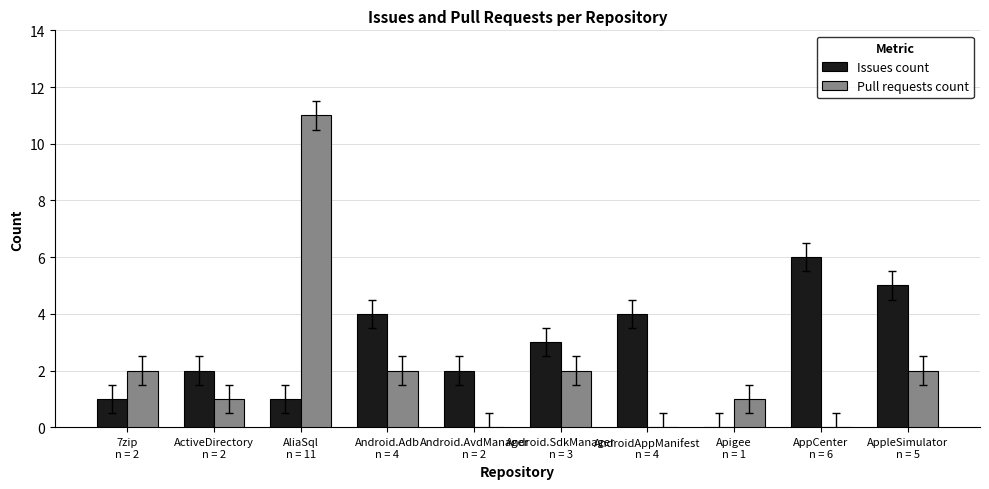

What is the approximate value of Issues count at ActiveDirectory
n = 2?

2